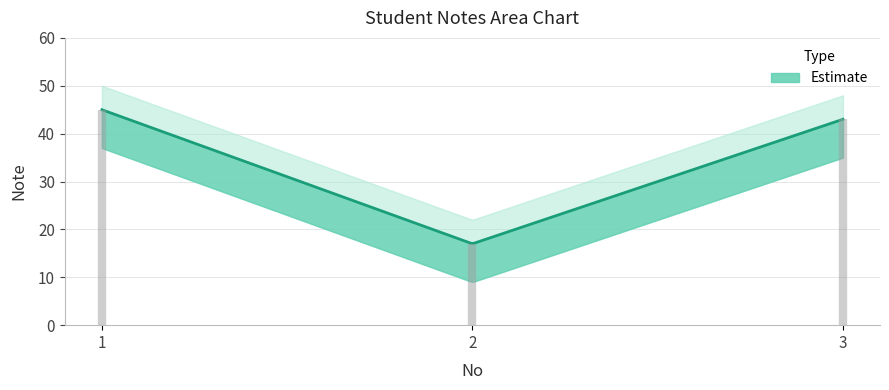

True or false: the data shows 17 at 3.

False